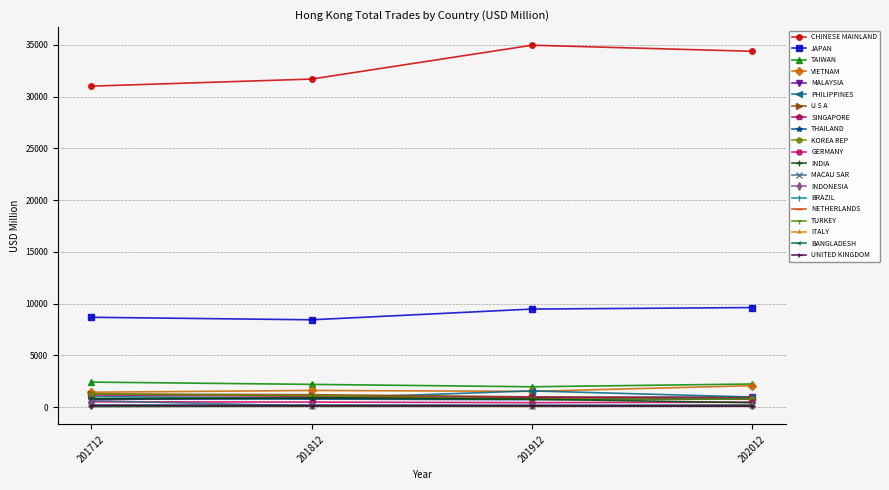

Which series has the largest total across all categories?

CHINESE MAINLAND